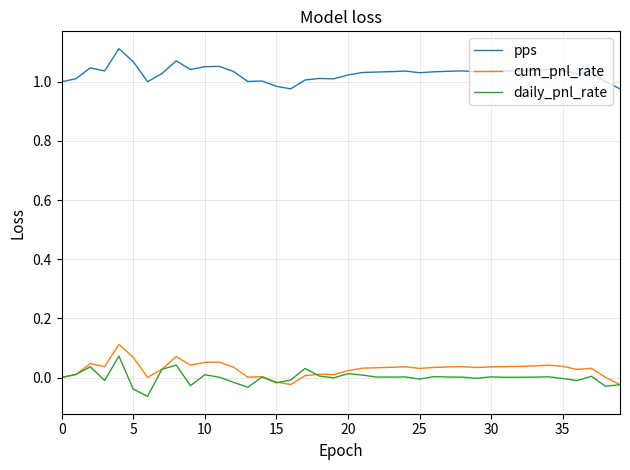

True or false: pps and daily_pnl_rate intersect in this chart.

False